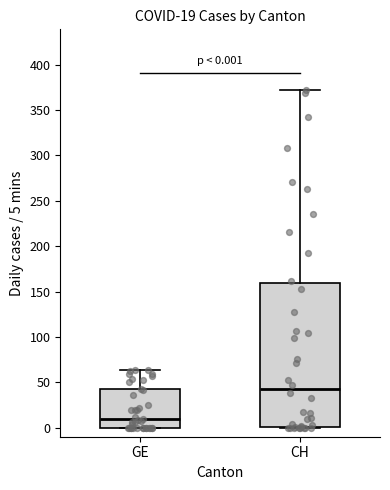

Comparing the boxes themselves (not the whiskers), which one is the tallest?

CH